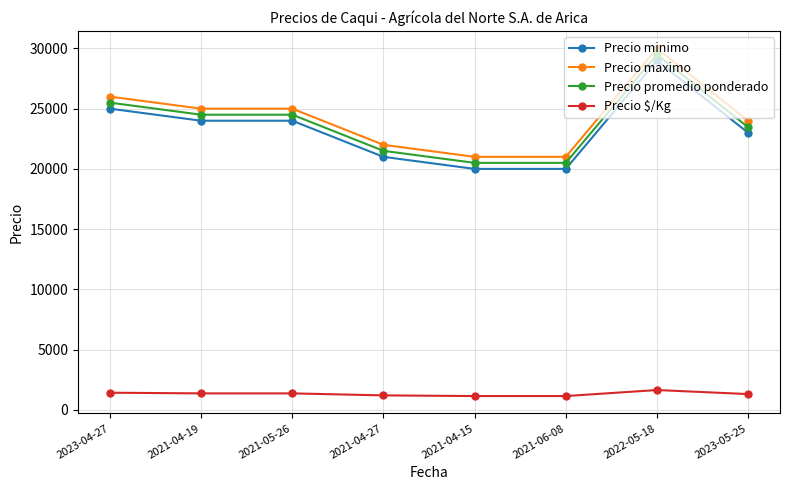

What is the value of the Precio maximo point at the 6th from the left?

21000